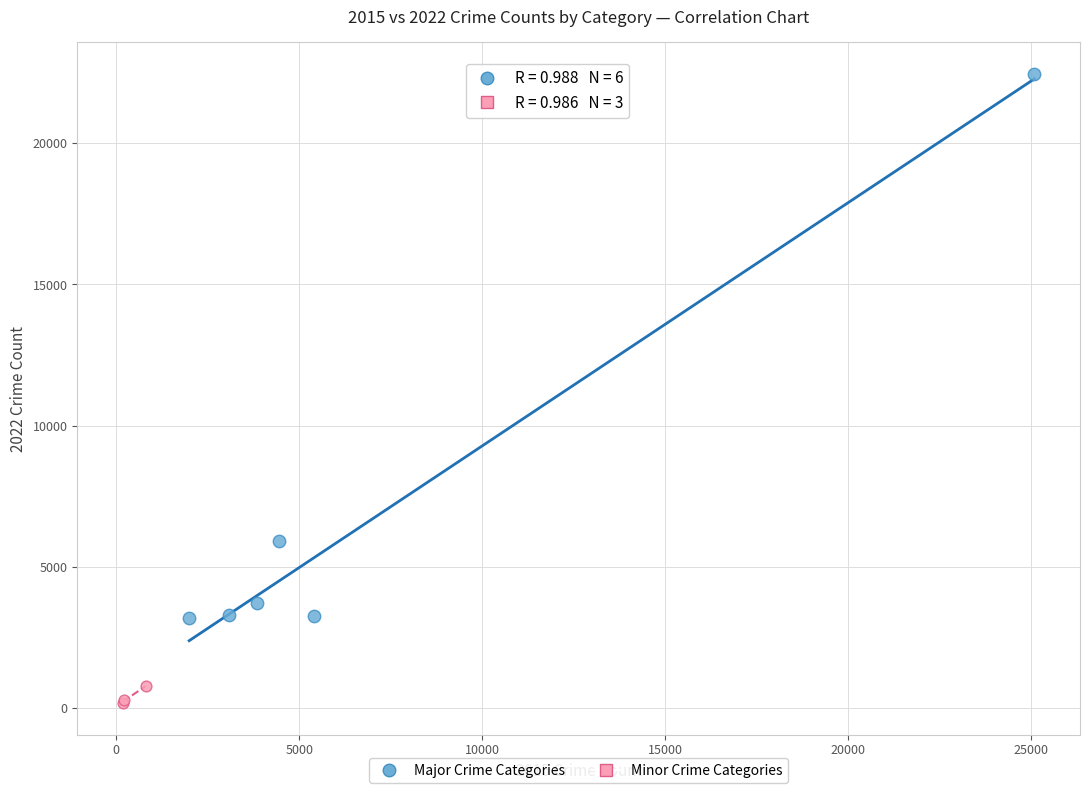

Which series reaches the maximum Y coordinate?

Major Crime Categories